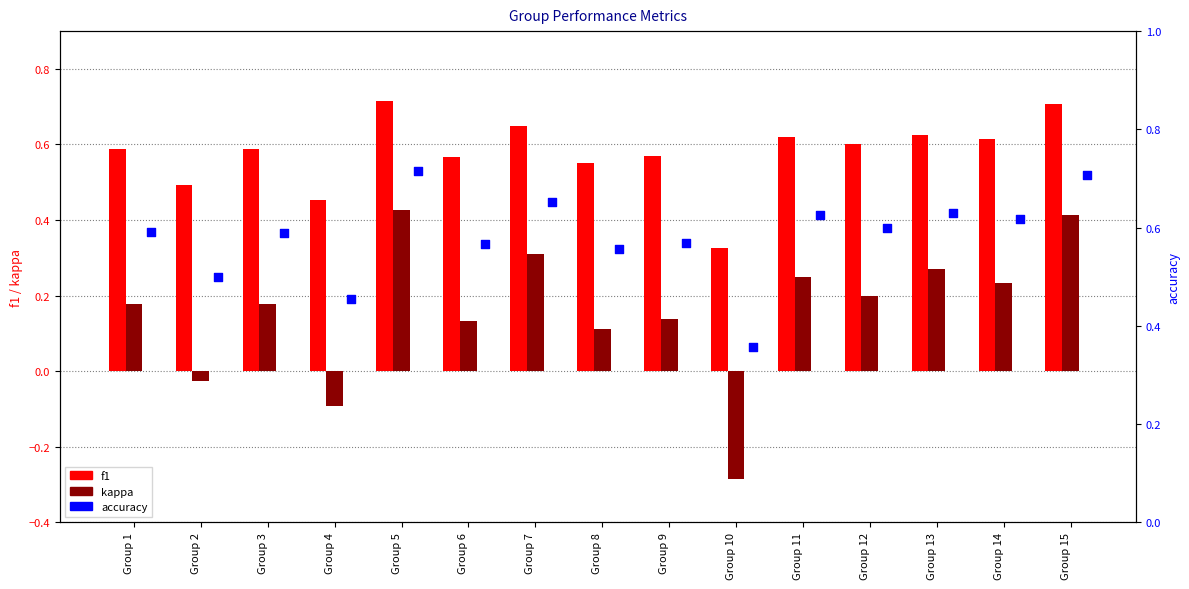

What is the total value across all series at Group 2?

1.0